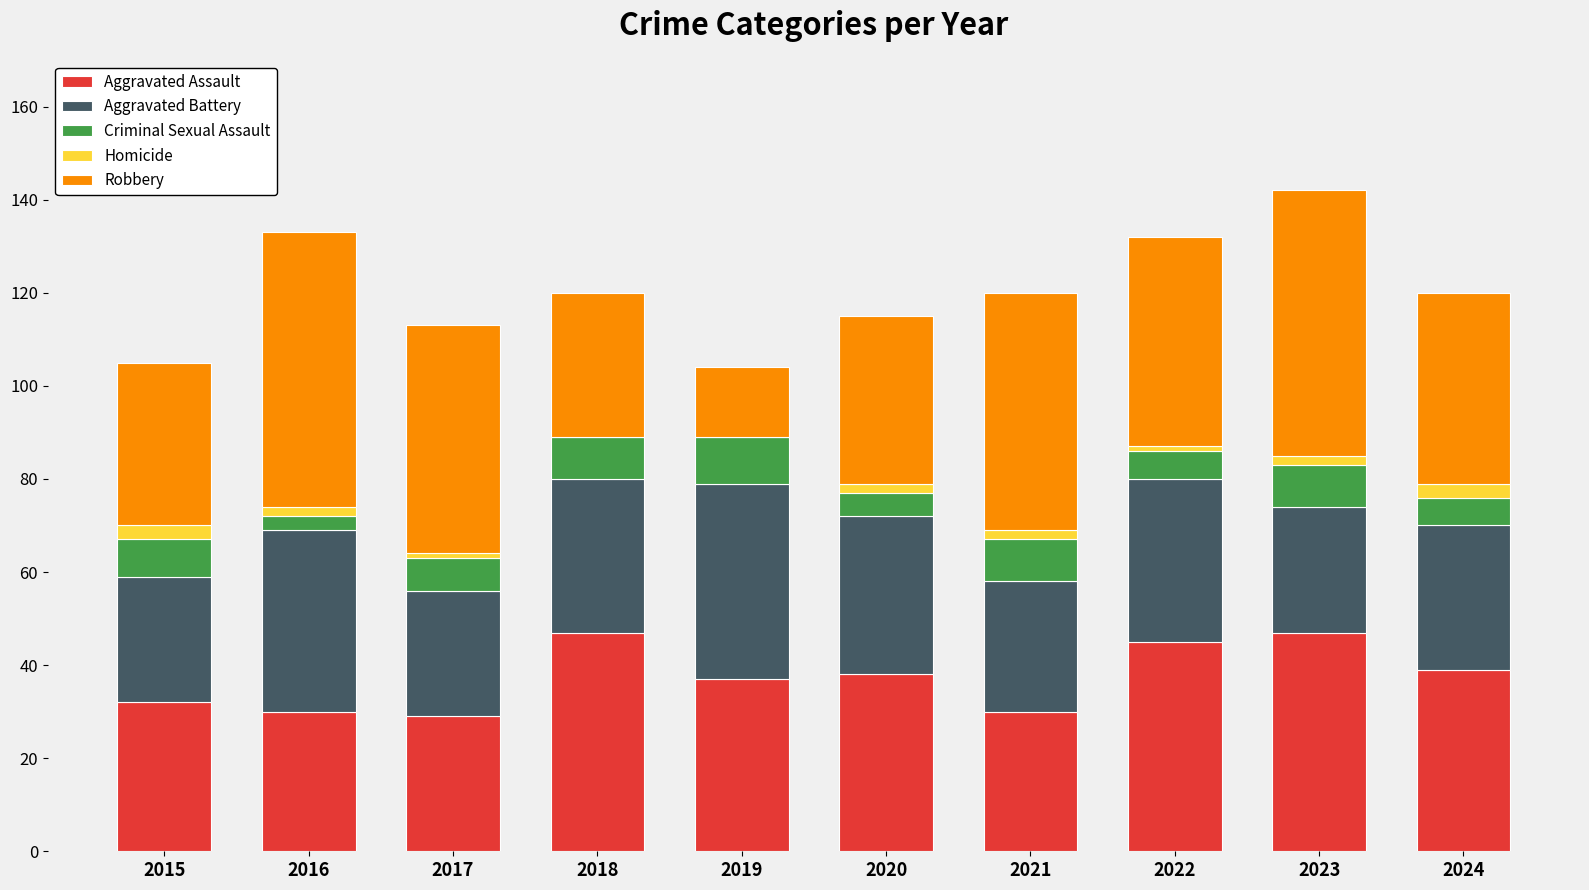

What is the highest value of the Aggravated Assault series?

47